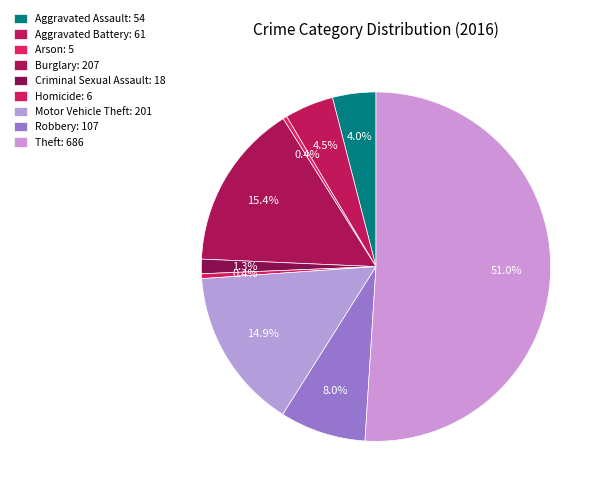

The Criminal Sexual Assault slice represents 1% of the pie. True or false?

True